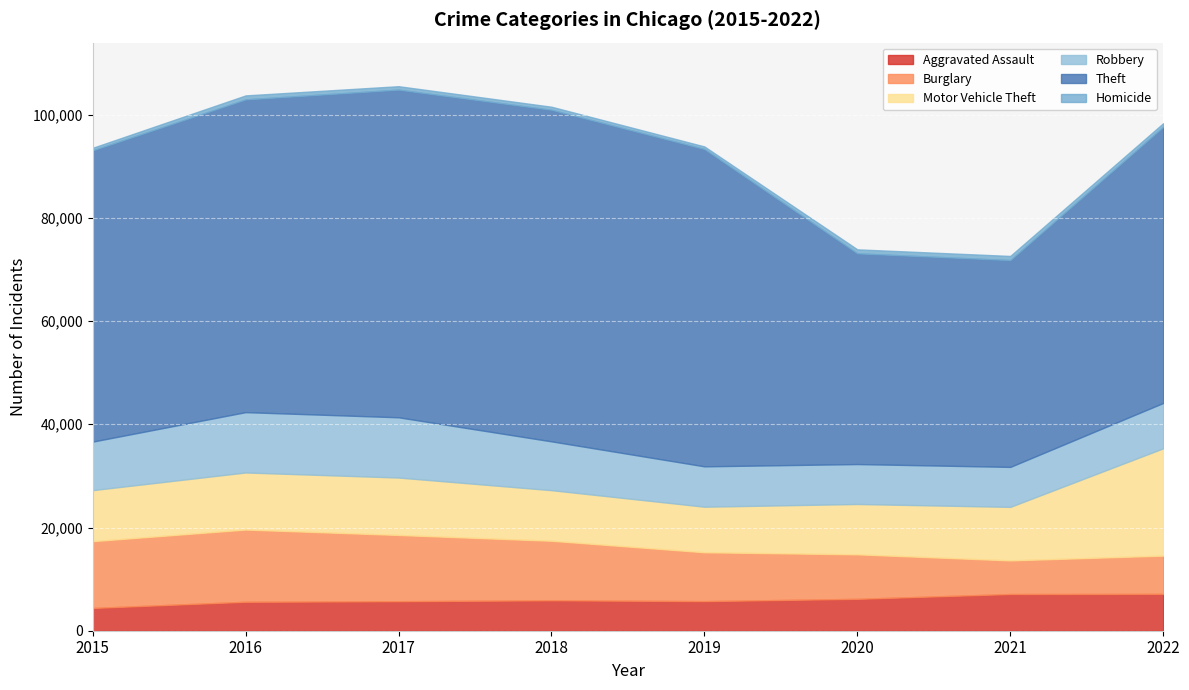

Where is Burglary nearest to the value 10254?

2019